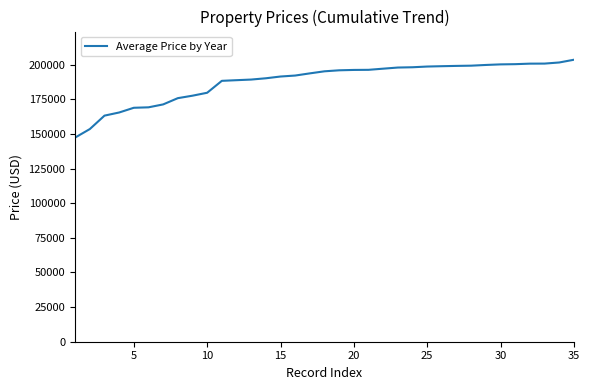

What is the minimum value shown in the chart?

147343.7